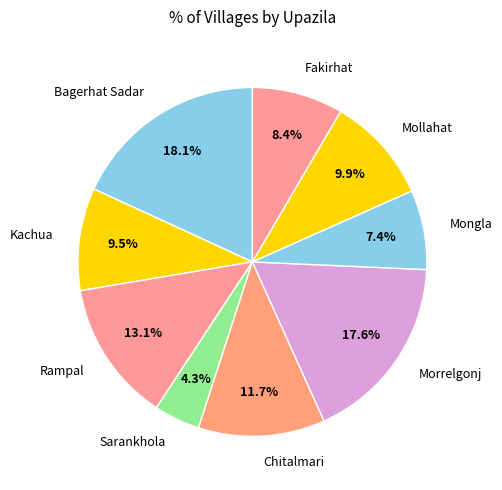

What portion of the pie excludes Mollahat?

90.1%